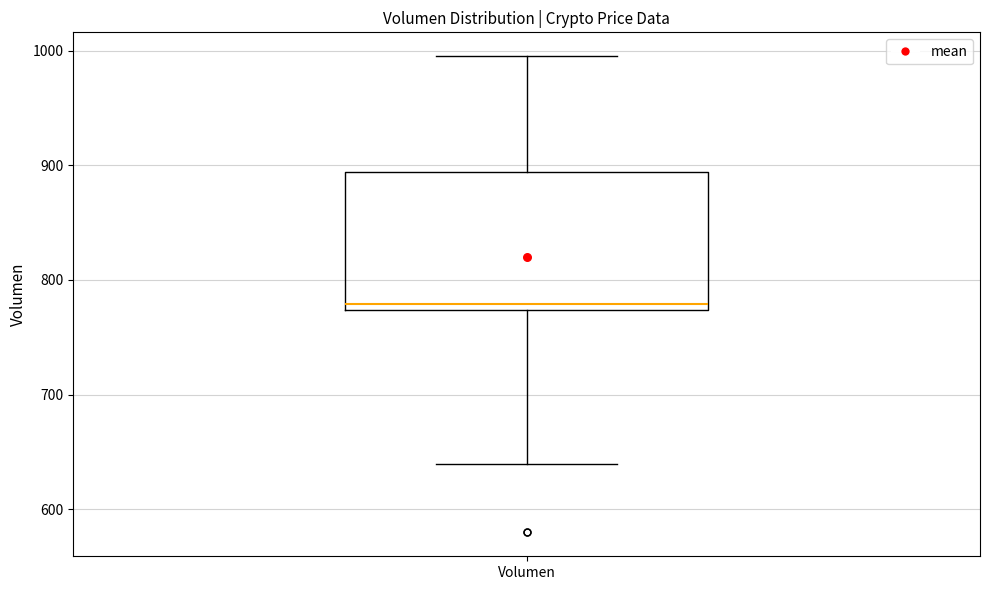

Transcribe this box plot: give where the median line is, the range the box spans, and where the two whiskers end, as read against the y-axis. The values are not printed on the chart, so give them approximately, as read against the axis.

median 780, box 770 to 890, whiskers 640 to 1000